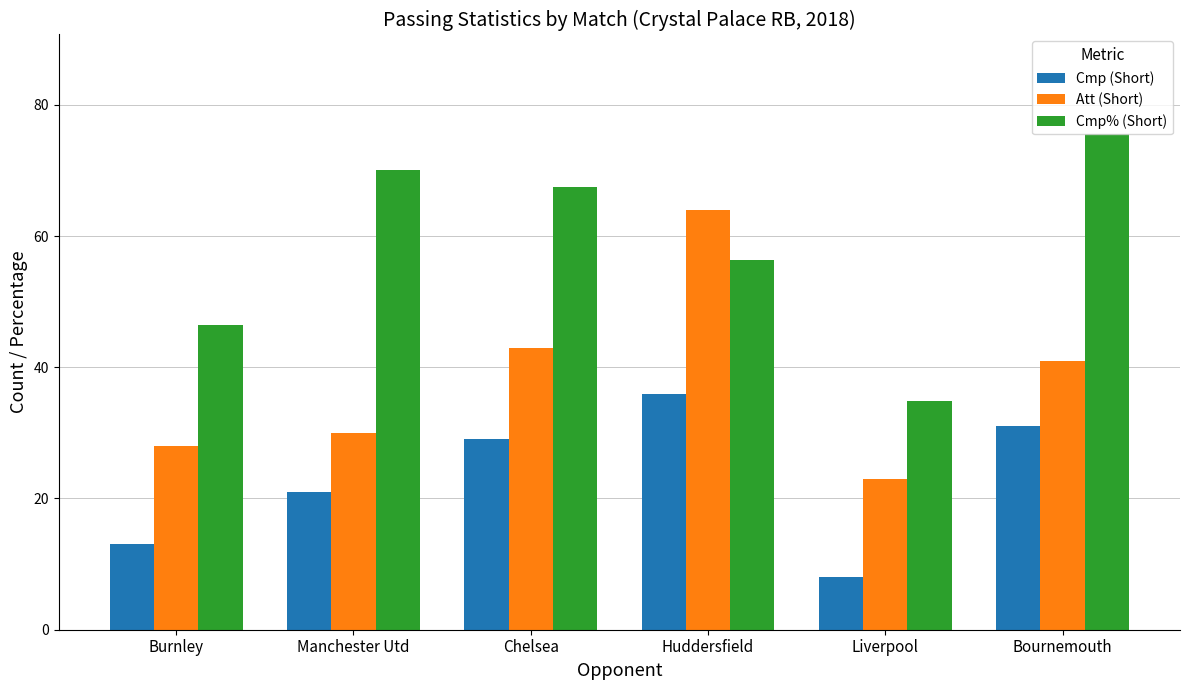

How many bars are there in total?

18